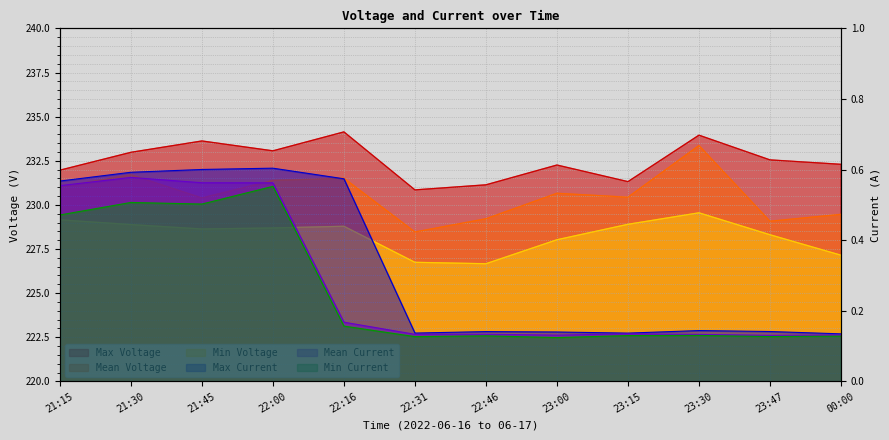

Reading left to right, transcribe all the data shown in this chart.

Max Voltage: 21:15=232.0	21:30=233.0	21:45=233.6	22:00=233.1	22:16=234.1	22:31=230.9	22:46=231.1	23:00=232.3	23:15=231.3	23:30=234.0	23:47=232.6	00:00=232.3
Mean Voltage: 21:15=231.0	21:30=231.7	21:45=230.4	22:00=231.4	22:16=231.5	22:31=228.5	22:46=229.2	23:00=230.7	23:15=230.4	23:30=233.4	23:47=229.1	00:00=229.5
Min Voltage: 21:15=229.2	21:30=228.9	21:45=228.6	22:00=228.7	22:16=228.8	22:31=226.7	22:46=226.7	23:00=228.0	23:15=228.9	23:30=229.6	23:47=228.3	00:00=227.1
Max Current: 21:15=0.6	21:30=0.6	21:45=0.6	22:00=0.6	22:16=0.6	22:31=0.1	22:46=0.1	23:00=0.1	23:15=0.1	23:30=0.1	23:47=0.1	00:00=0.1
Mean Current: 21:15=0.6	21:30=0.6	21:45=0.6	22:00=0.6	22:16=0.2	22:31=0.1	22:46=0.1	23:00=0.1	23:15=0.1	23:30=0.1	23:47=0.1	00:00=0.1
Min Current: 21:15=0.5	21:30=0.5	21:45=0.5	22:00=0.6	22:16=0.2	22:31=0.1	22:46=0.1	23:00=0.1	23:15=0.1	23:30=0.1	23:47=0.1	00:00=0.1